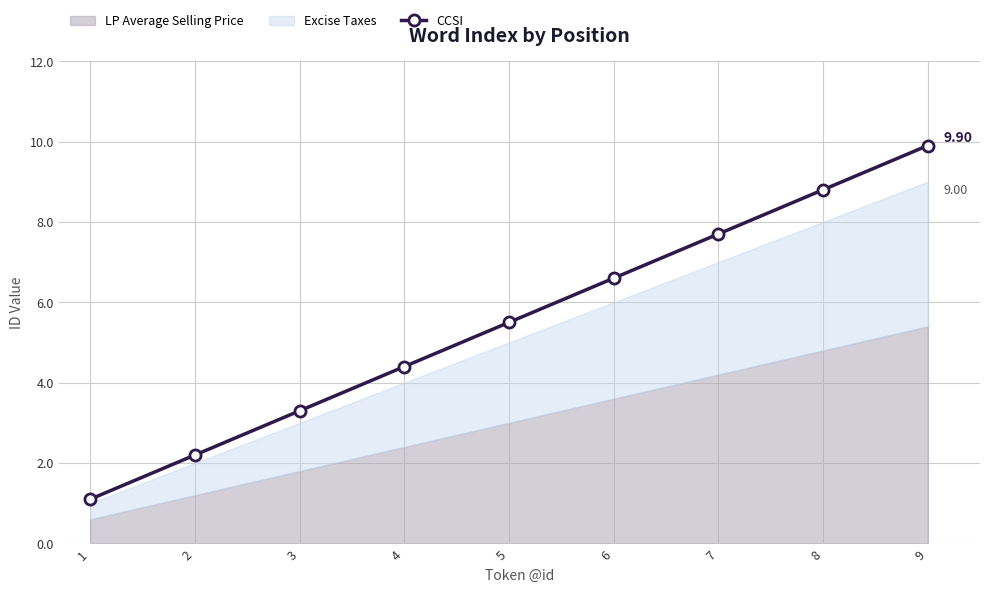

Which label corresponds to the smallest value in the chart?

1